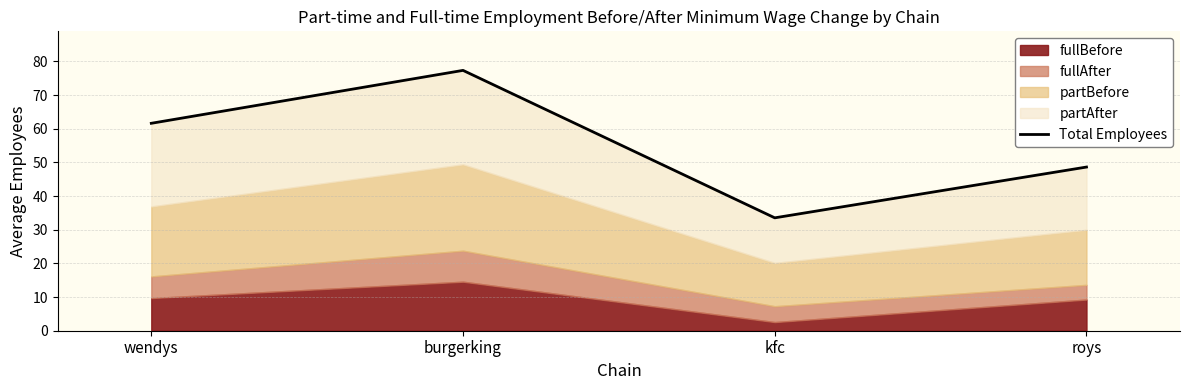

Reading left to right, what are all the values shown in this chart?

61.6	77.3	33.5	48.6